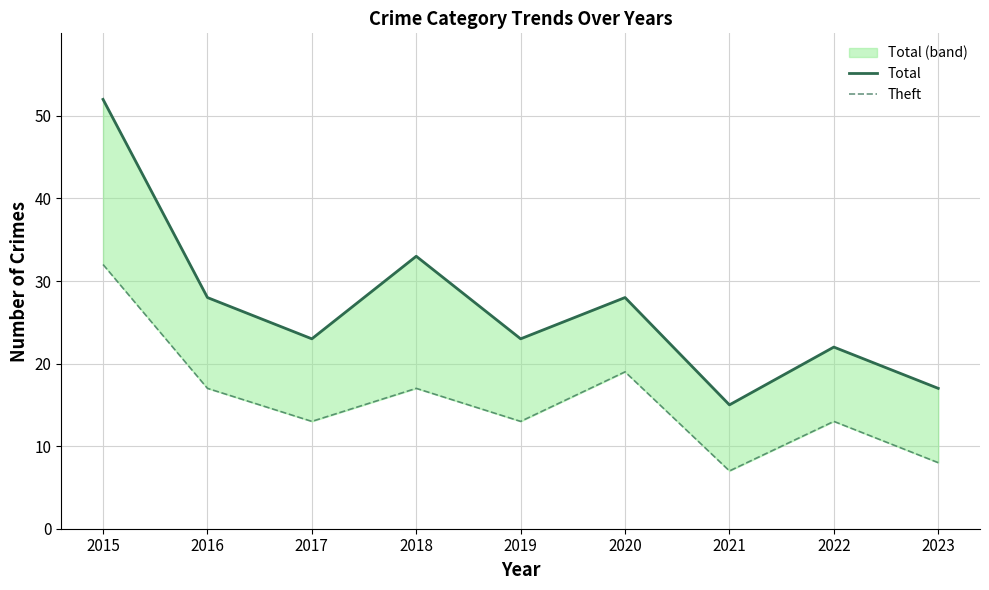

Where is Total nearest to the value 33?

2018